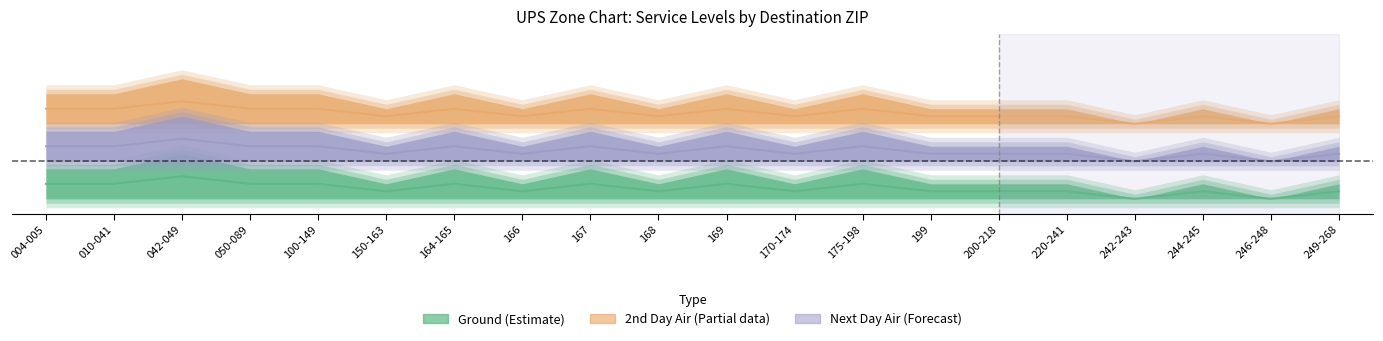

Rank the categories by Next Day Air value from highest to lowest.

042-049, 004-005, 010-041, 050-089, 100-149, 164-165, 167, 169, 175-198, 150-163, 166, 168, 170-174, 199, 200-218, 220-241, 244-245, 249-268, 242-243, 246-248